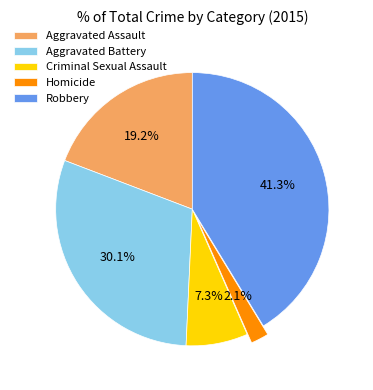

Do Criminal Sexual Assault and Aggravated Battery together represent more than half of the pie?

No